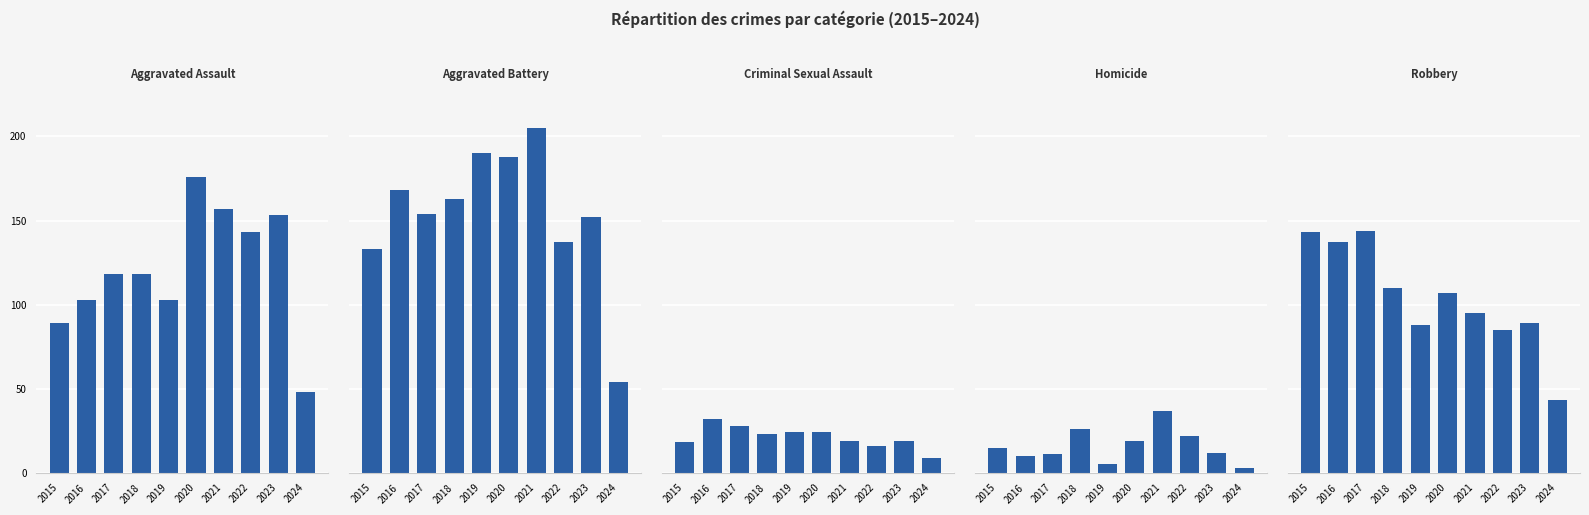

Reading right to left, extract all data points from this chart.

Aggravated Assault: 48	153	143	157	176	103	118	118	103	89
Aggravated Battery: 54	152	137	205	188	190	163	154	168	133
Criminal Sexual Assault: 9	19	16	19	24	24	23	28	32	18
Homicide: 3	12	22	37	19	5	26	11	10	15
Robbery: 43	89	85	95	107	88	110	144	137	143